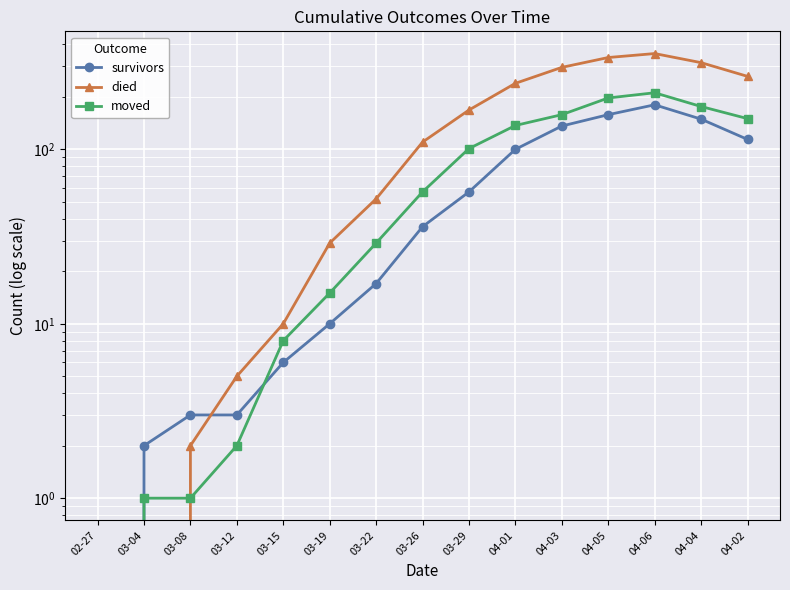

The value of survivors at 03-12 is 2. True or false?

False